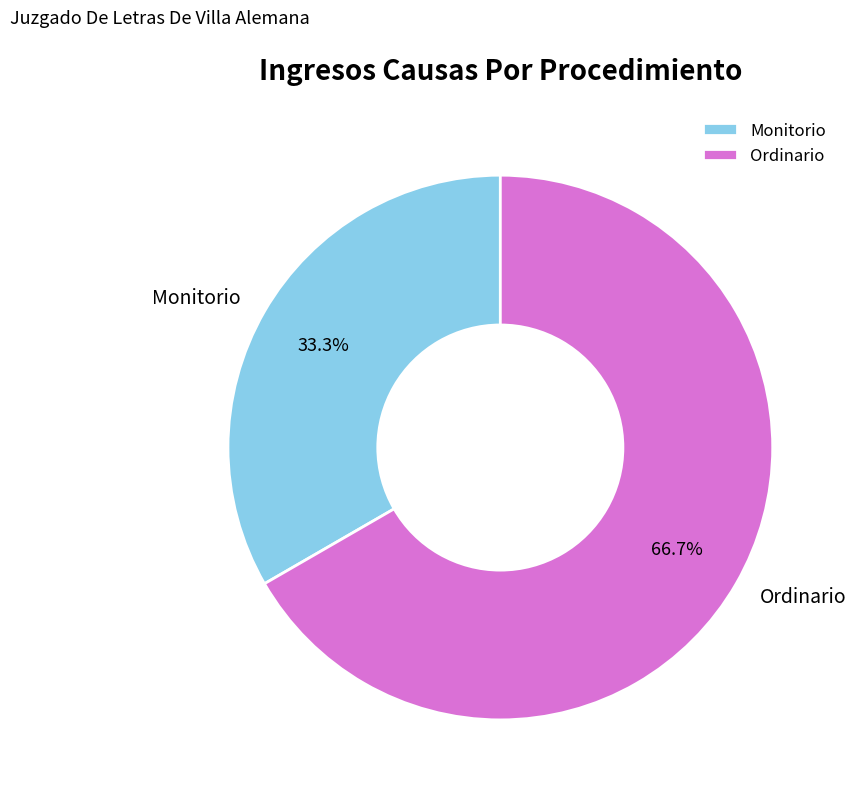

To the nearest percent, what is the difference between the largest and smallest slice percentages?

33%